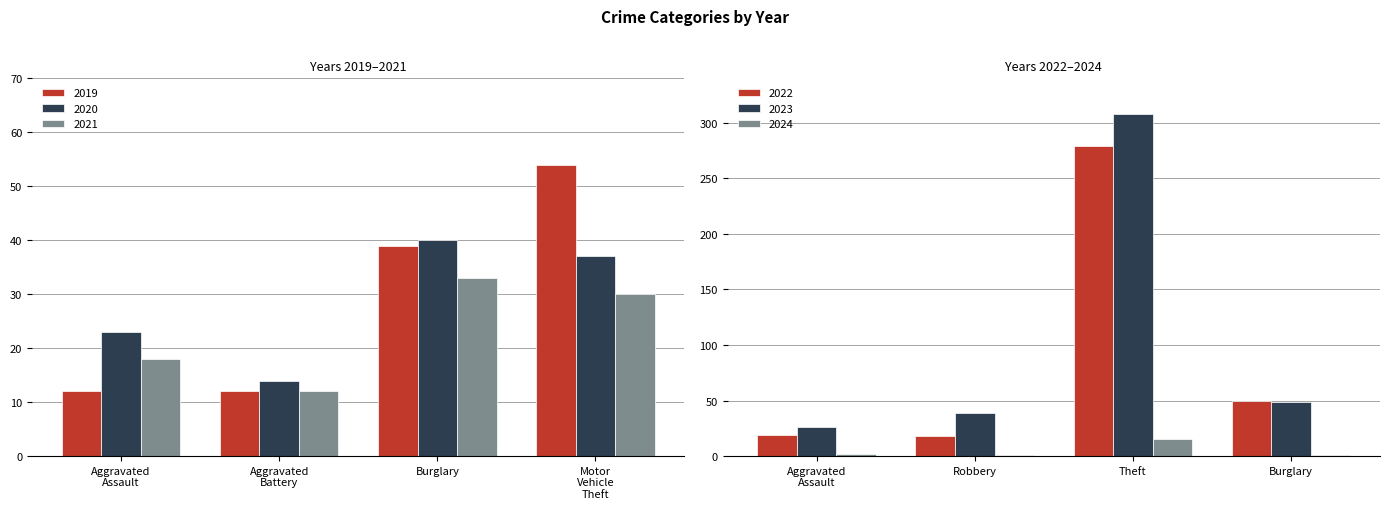

What is the minimum value for 2020?

14